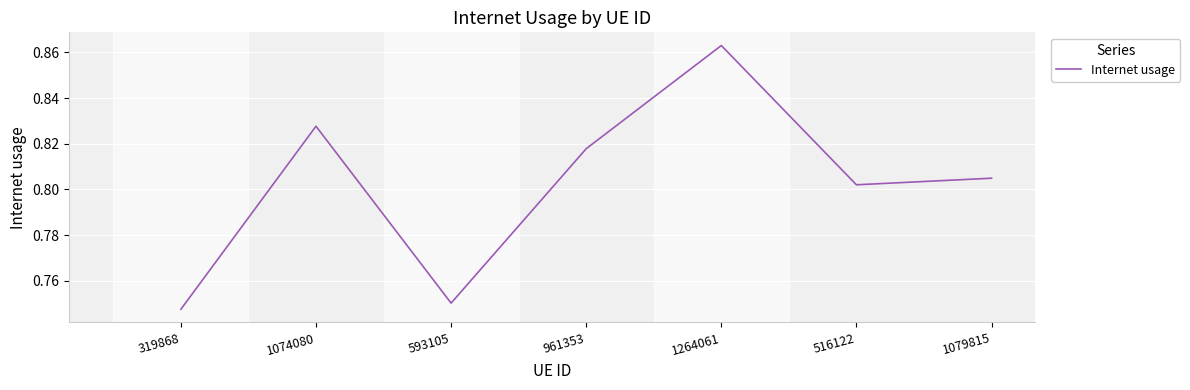

How many series are shown in this chart?

1